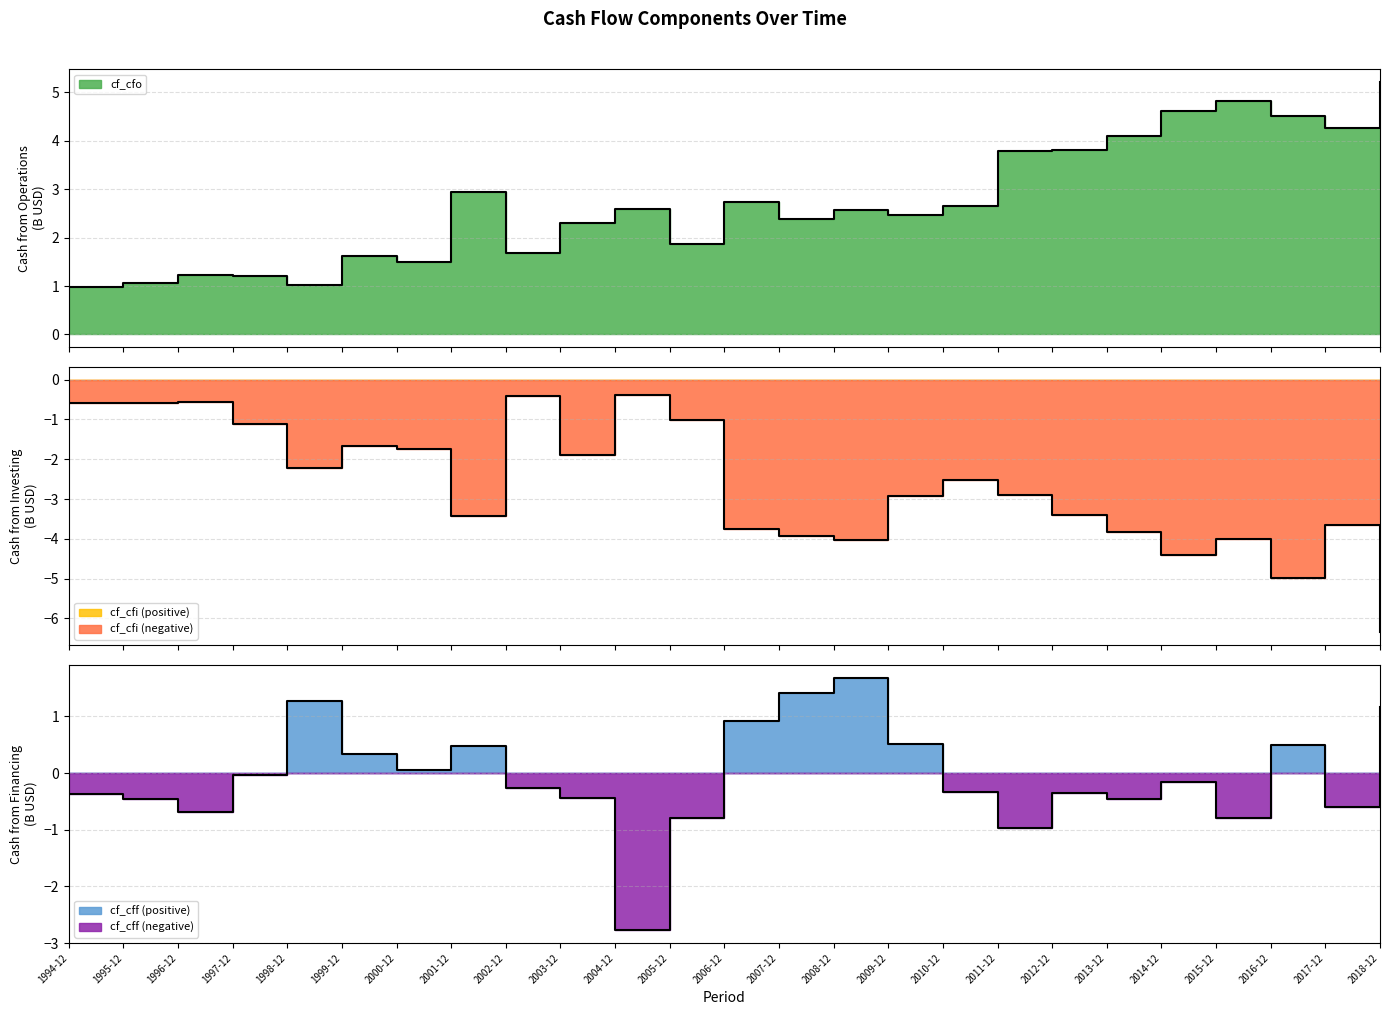

What is the label of the 3rd point from the right?

2016-12